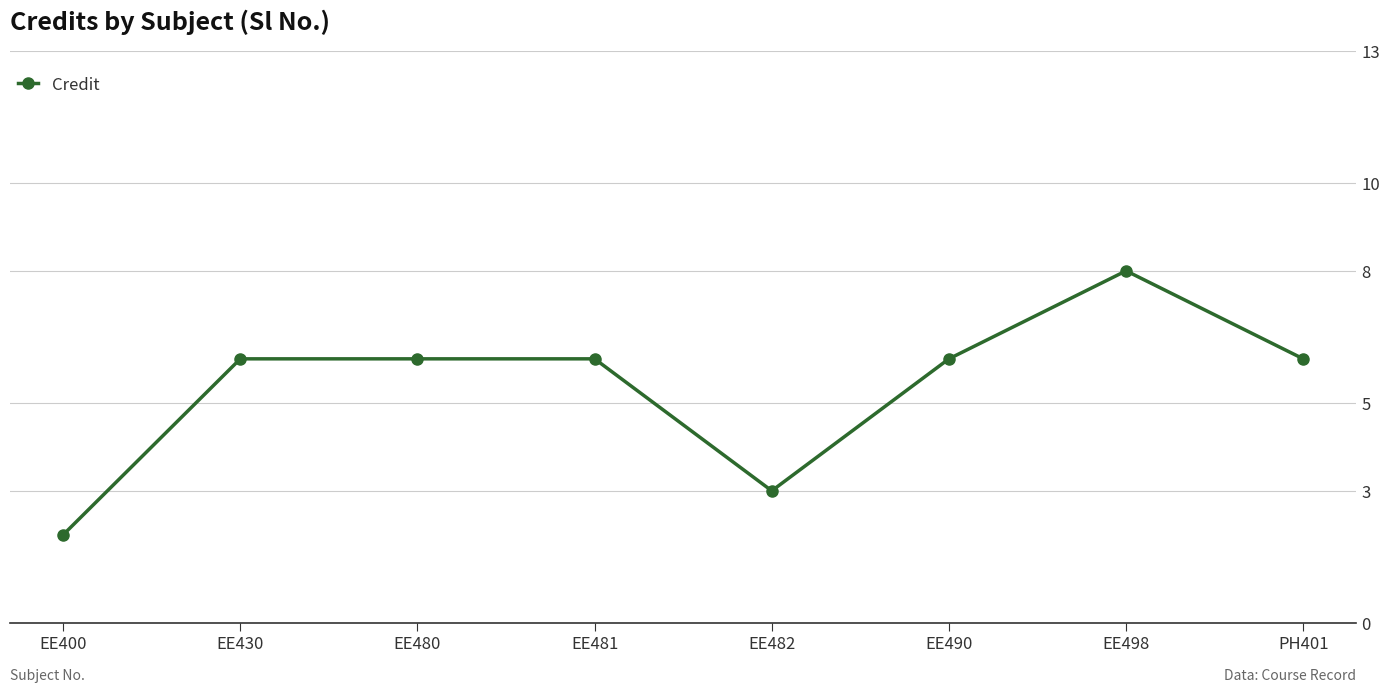

What is the difference between the maximum and second lowest values?

5